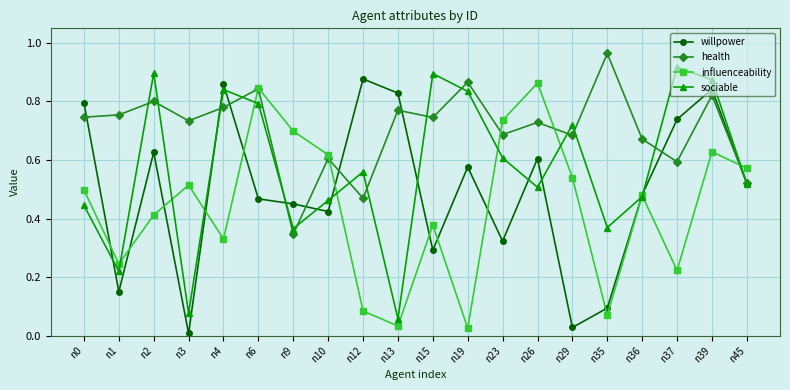

Which series has the largest total across all categories?

health